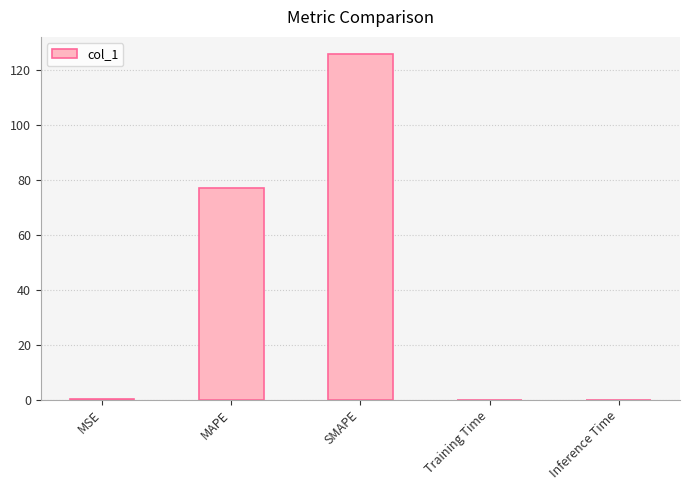

At which category does the chart reach its peak across all series?

SMAPE